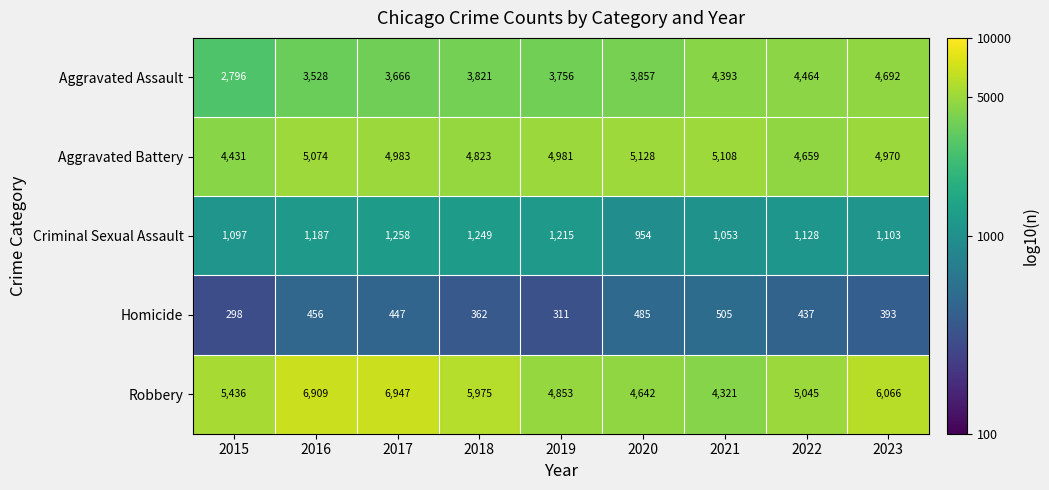

What value does the Aggravated Battery series have at 2020, to the nearest 100?

5100